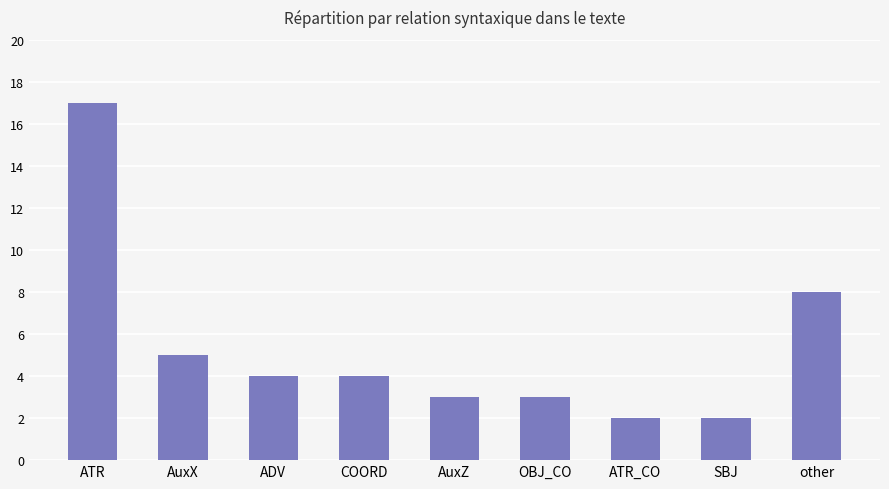

How many bars are there in total?

9